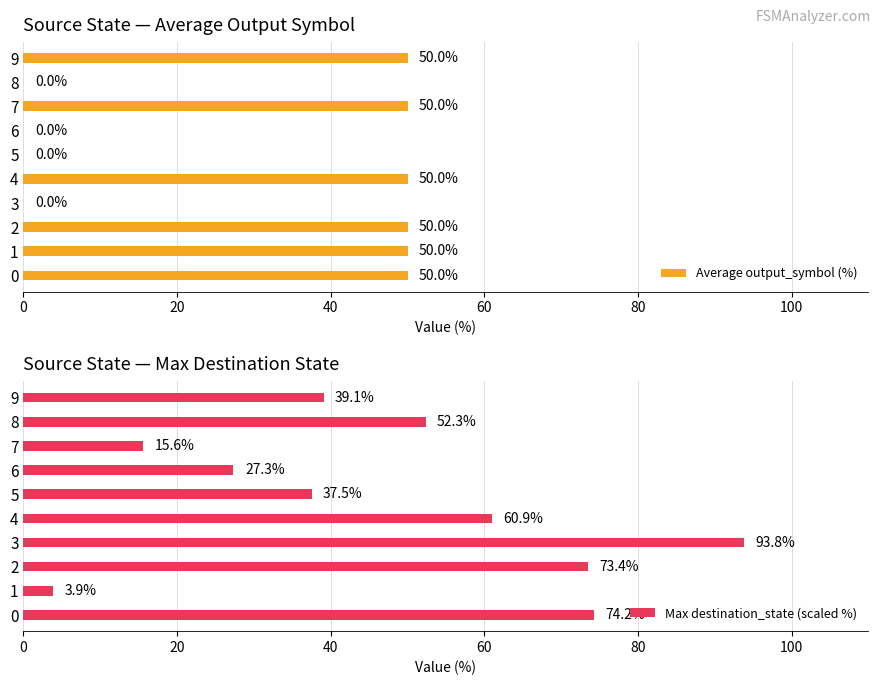

How many values in the Average output_symbol (%) series are below 50?

4